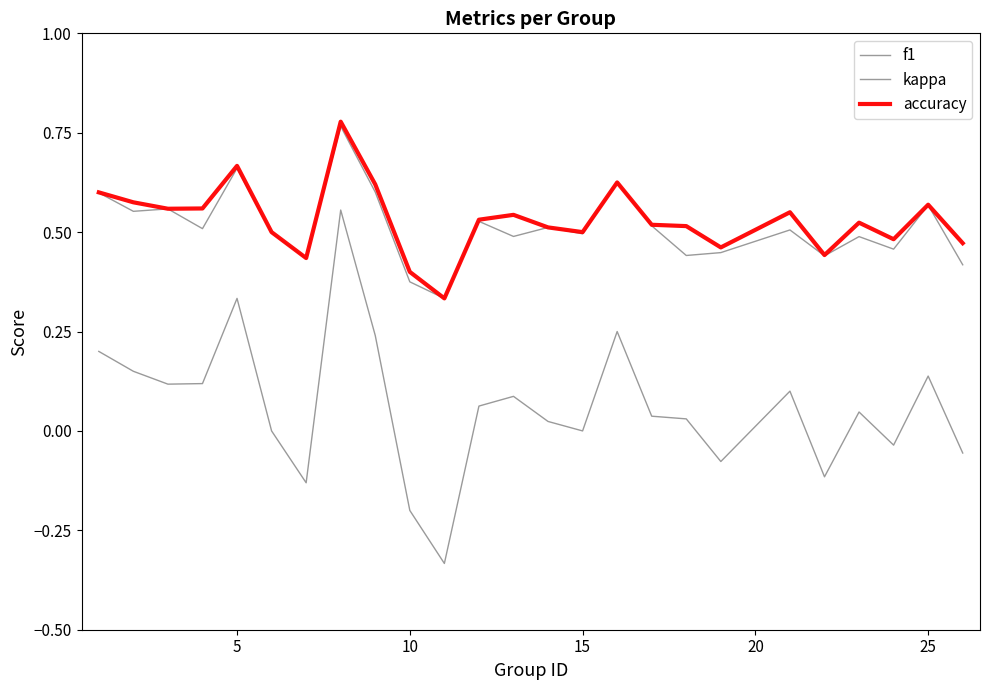

How many lines are shown in the chart?

3